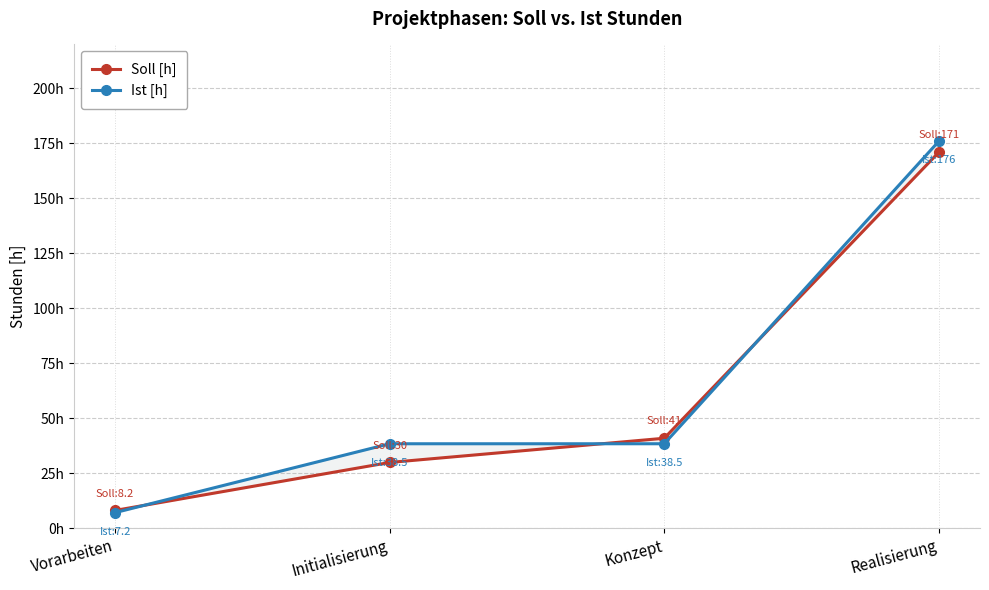

Which label corresponds to the smallest value in the chart?

Vorarbeiten